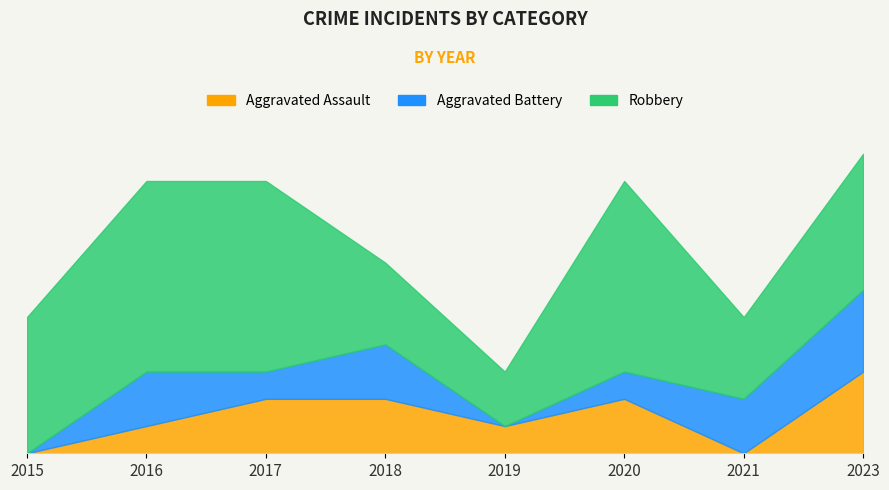

True or false: Aggravated Assault and Robbery intersect in this chart.

False